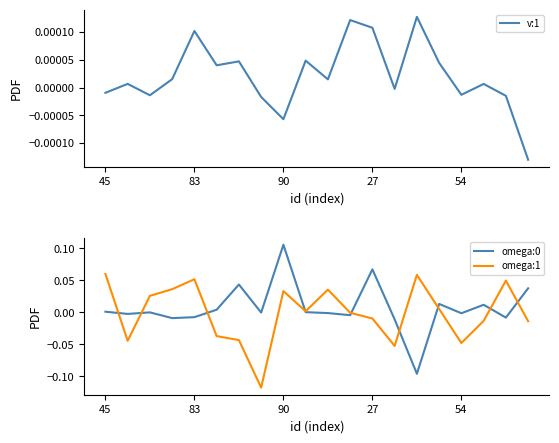

Which has a higher value, 11 or 27?

11